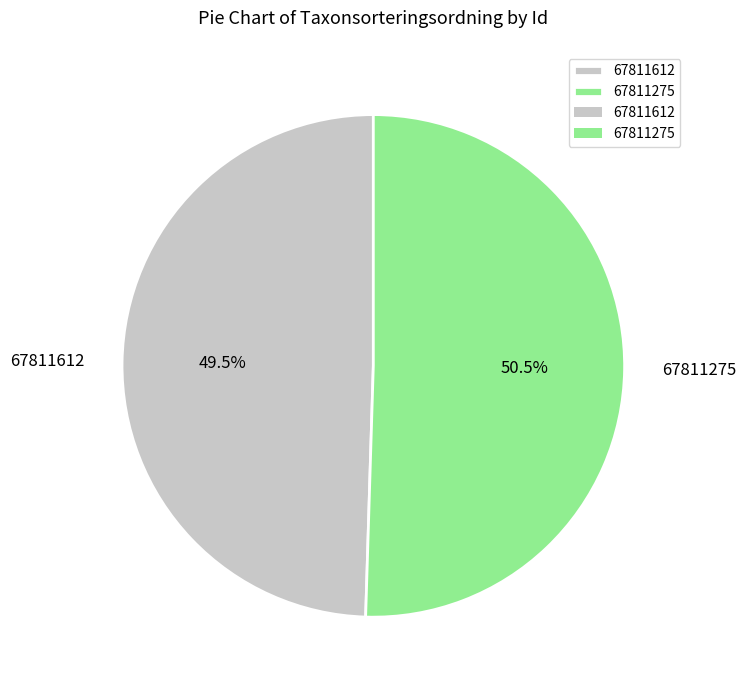

Rank the categories by value from highest to lowest.

67811275, 67811612